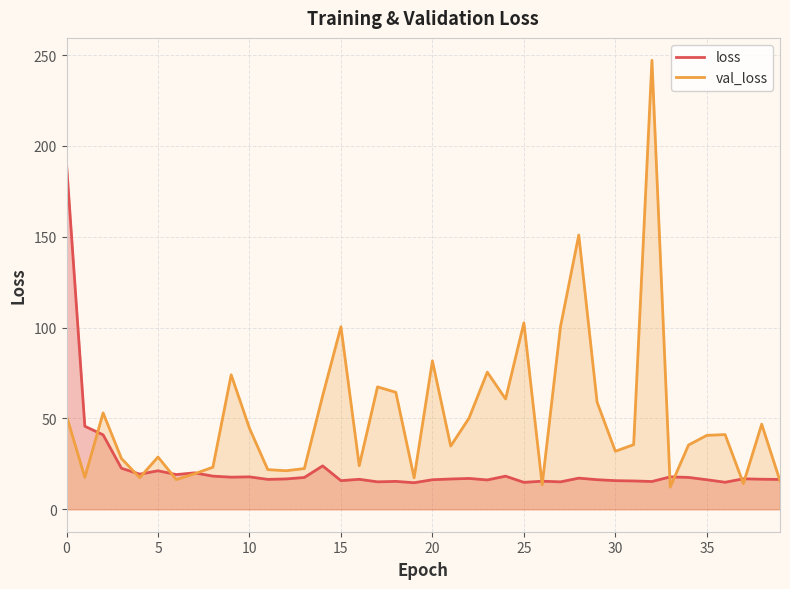

What is the lowest value of the val_loss series?

12.3